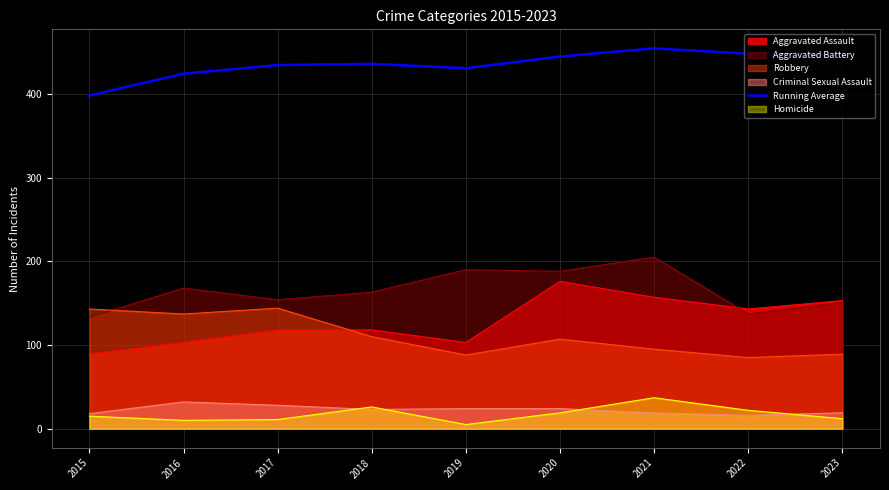

What is the greatest value displayed?

454.3